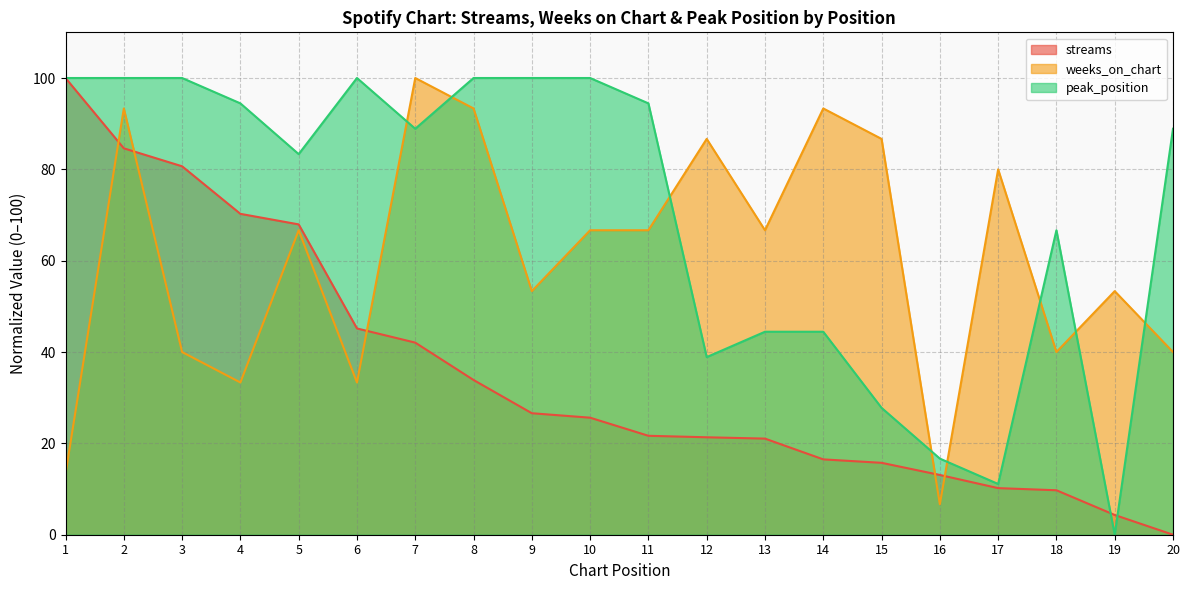

What is the value of the weeks_on_chart point at the 17th from the left?

80.0